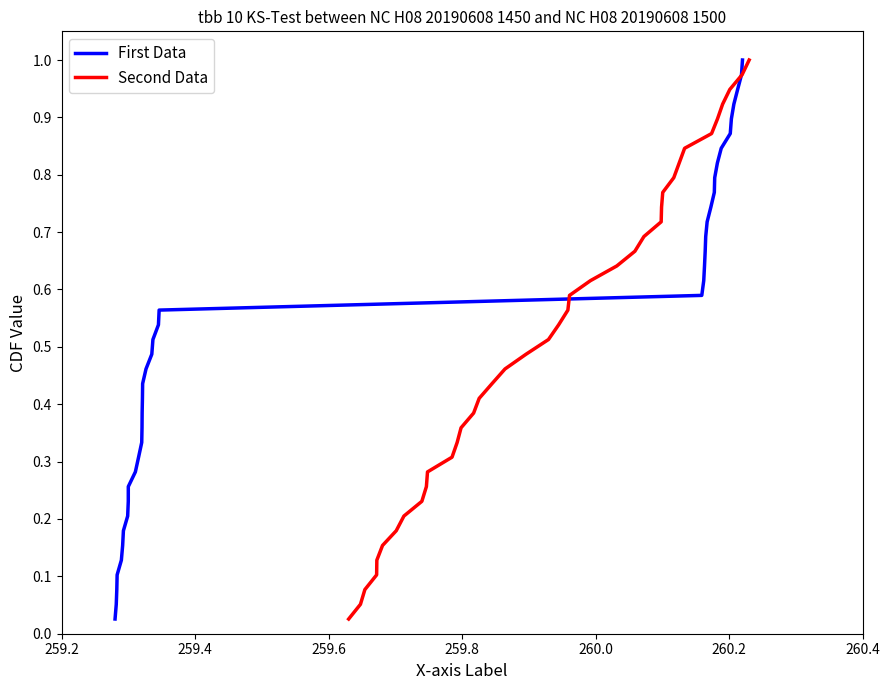

Reading left to right, what are all the values shown in this chart?

First Data: 0.0	0.1	0.1	0.1	0.1	0.2	0.2	0.2	0.2	0.3	0.3	0.3	0.3	0.4	0.4	0.4	0.4	0.5	0.5	0.5	0.5	0.6	0.6	0.6	0.6	0.7	0.7	0.7	0.7	0.8	0.8	0.8	0.8	0.9	0.9	0.9	0.9	1.0	1.0
Second Data: 0.0	0.1	0.1	0.1	0.1	0.2	0.2	0.2	0.2	0.3	0.3	0.3	0.3	0.4	0.4	0.4	0.4	0.5	0.5	0.5	0.5	0.6	0.6	0.6	0.6	0.7	0.7	0.7	0.7	0.8	0.8	0.8	0.8	0.9	0.9	0.9	0.9	1.0	1.0